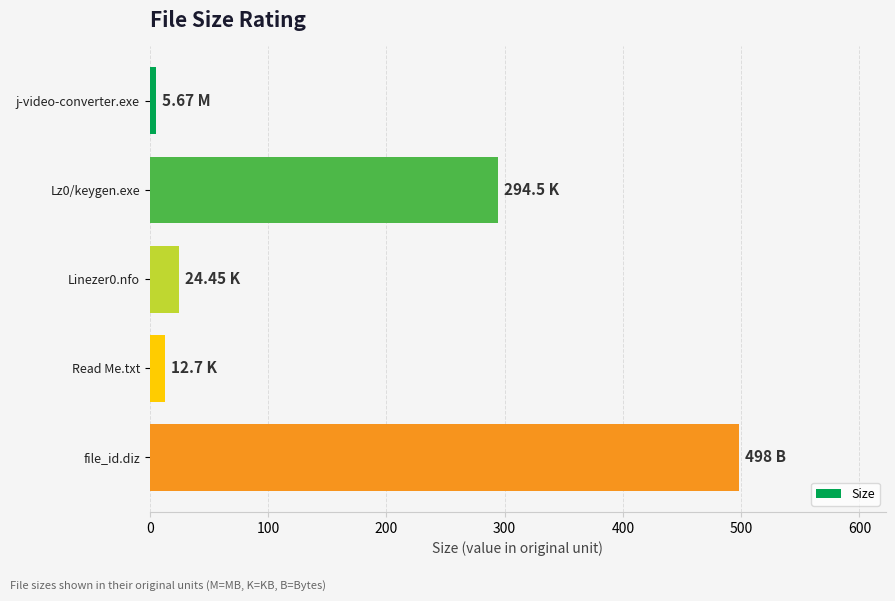

At which category does the chart reach its peak across all series?

file_id.diz